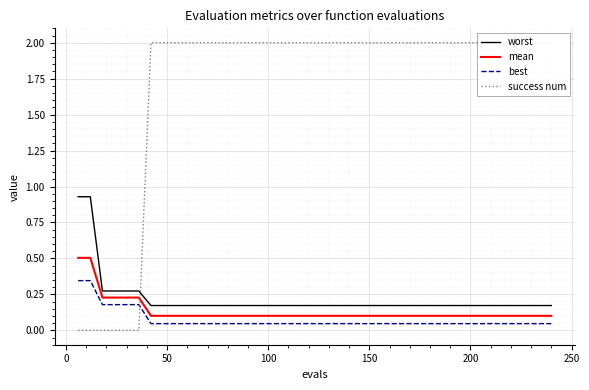

What is the greatest value displayed?

2.0